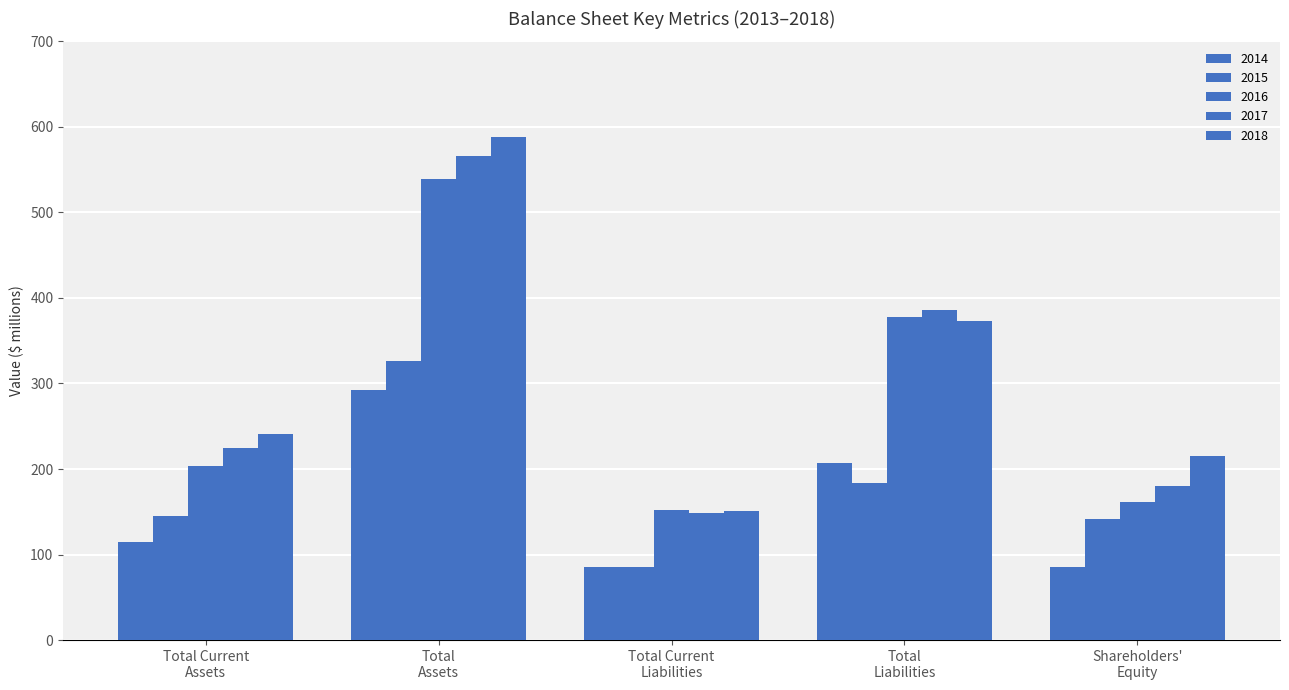

What is the difference between the maximum and minimum values in the 2016 series?

387